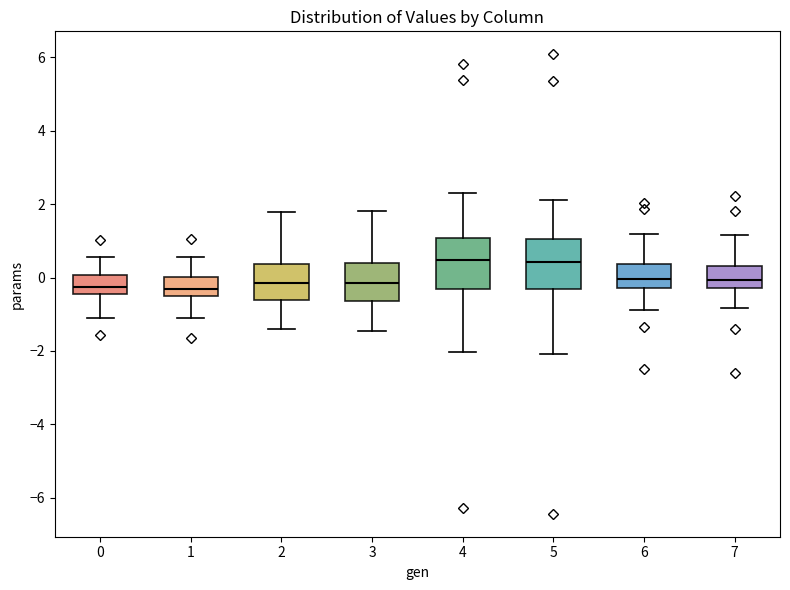

Where does the upper whisker of the box at x = 0 end on the y-axis? The values are not printed on the chart, so give them approximately, as read against the axis.

0.6